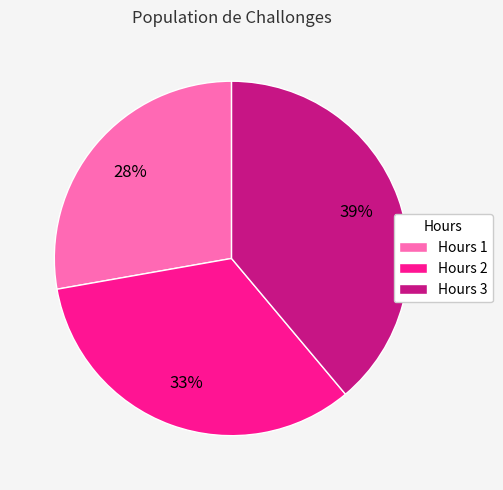

True or false: Hours 2 accounts for 23% of the total.

False